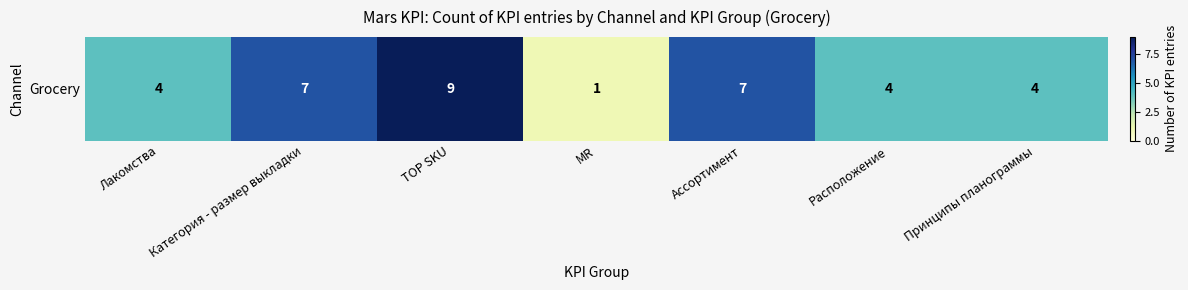

What is the sum of the values at Принципы планограммы and Категория - размер выкладки?

11